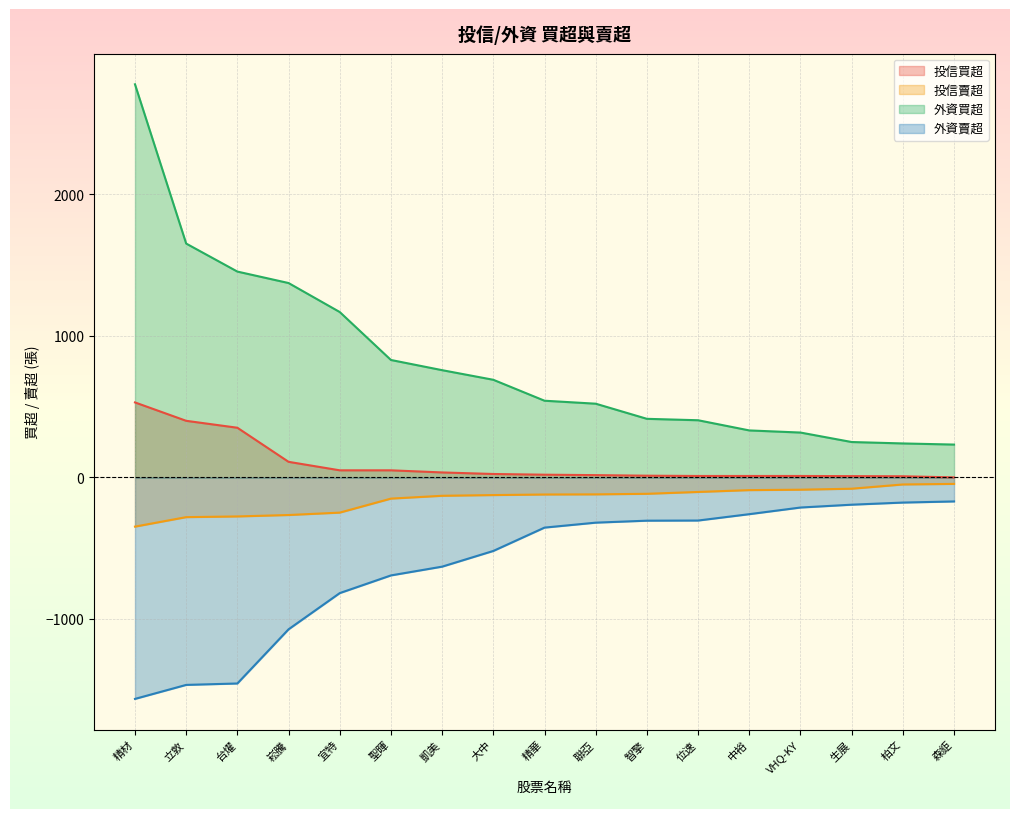

At which category is the sum across all series the highest?

精材